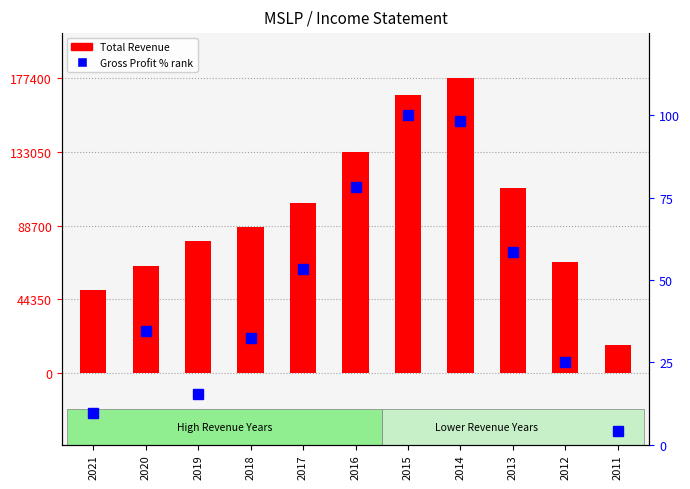

Which category has the lowest value in the Total Revenue series?

2011